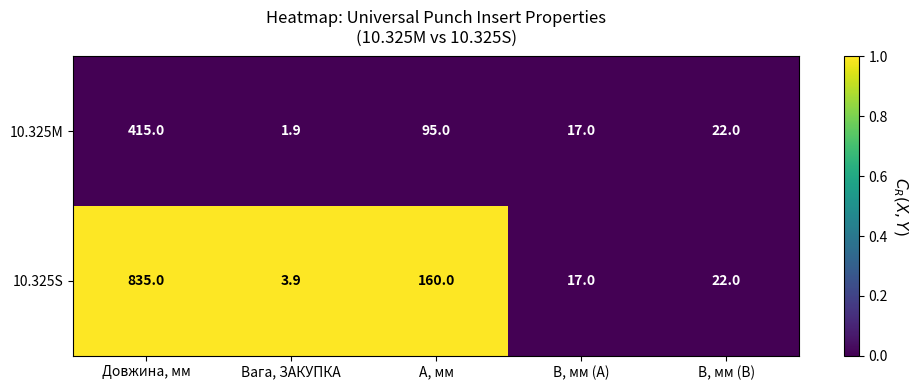

Reading left to right, what are all the values shown in this chart?

10.325M: 415.0	1.9	95.0	17.0	22.0
10.325S: 835.0	3.9	160.0	17.0	22.0